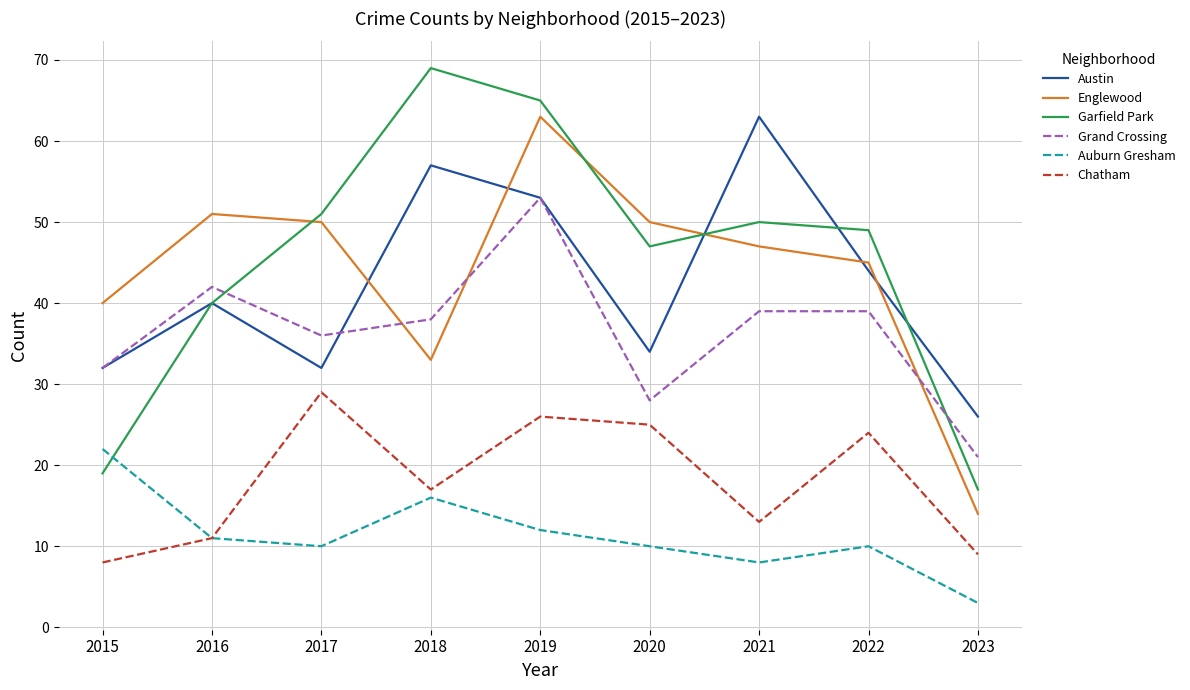

Which series has the largest total across all categories?

Garfield Park